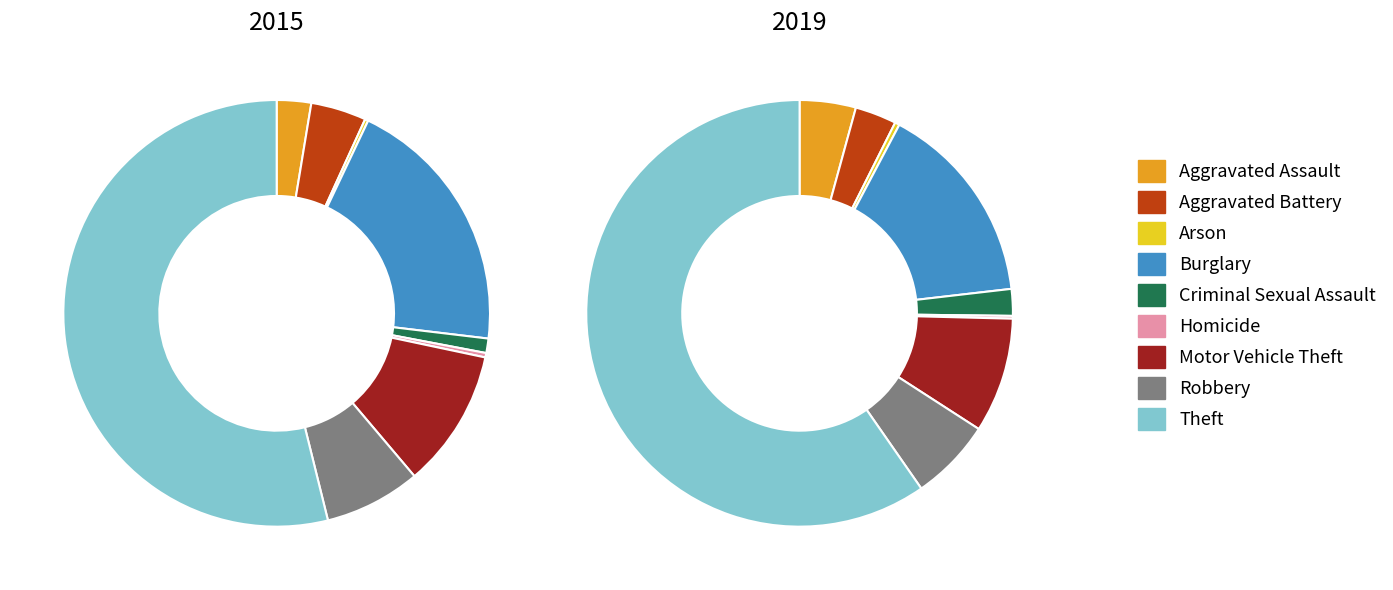

The Burglary slice represents 20% of the pie. True or false?

True